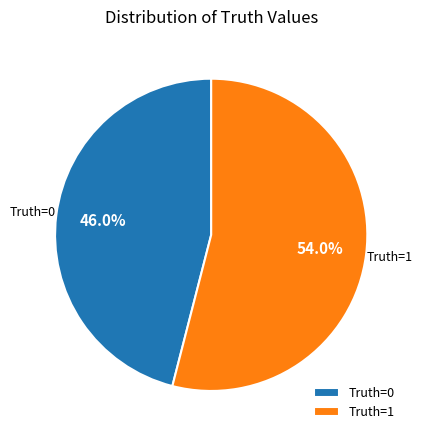

Rank the categories by value from highest to lowest.

Truth=1, Truth=0